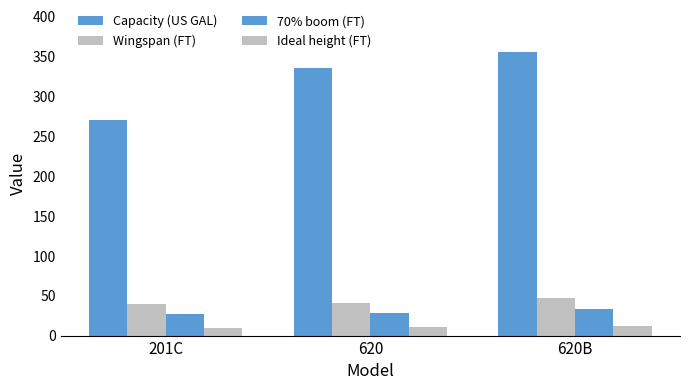

What is the difference between the maximum and minimum values in the Wingspan (FT) series?

8.0